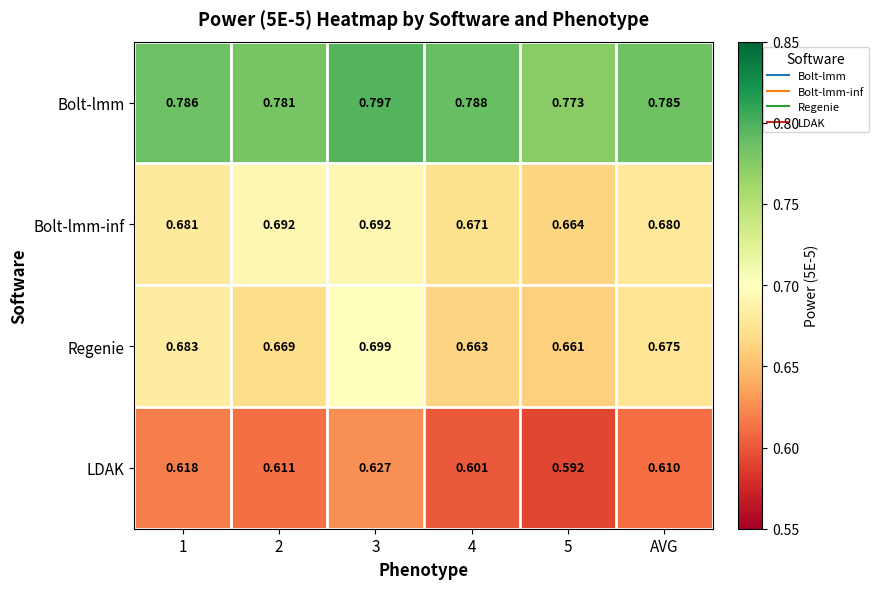

Is the value of Regenie at 5 greater than the value of Bolt-lmm-inf at AVG?

No